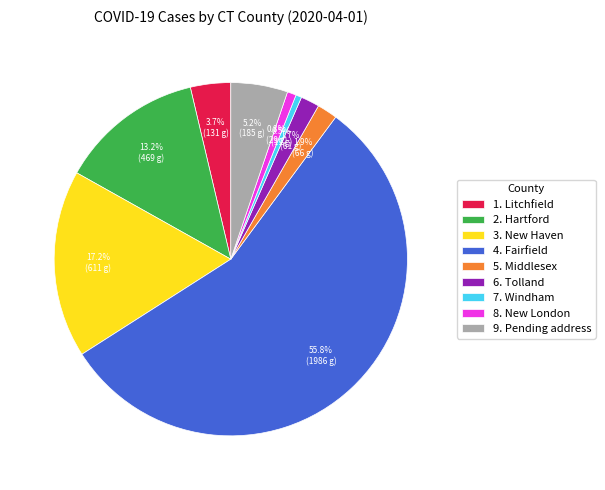

Count the number of slices in the pie.

9